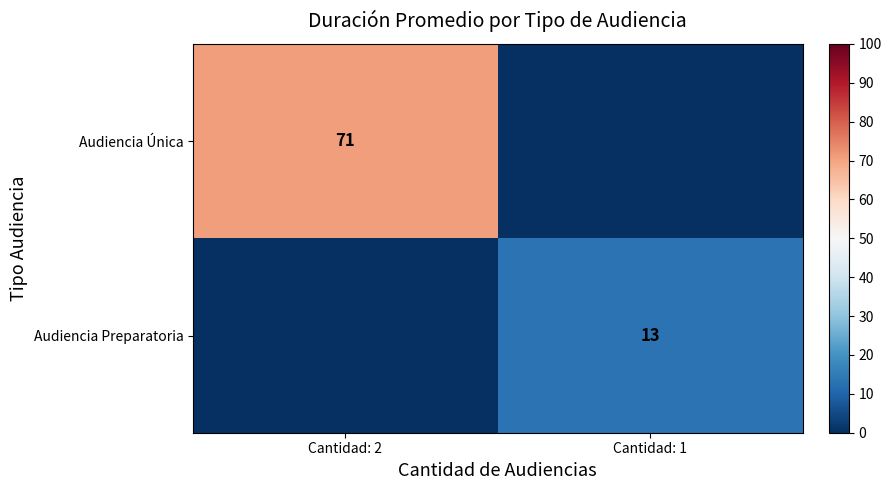

Count the Audiencia Preparatoria values in the range 0 to 13.

2